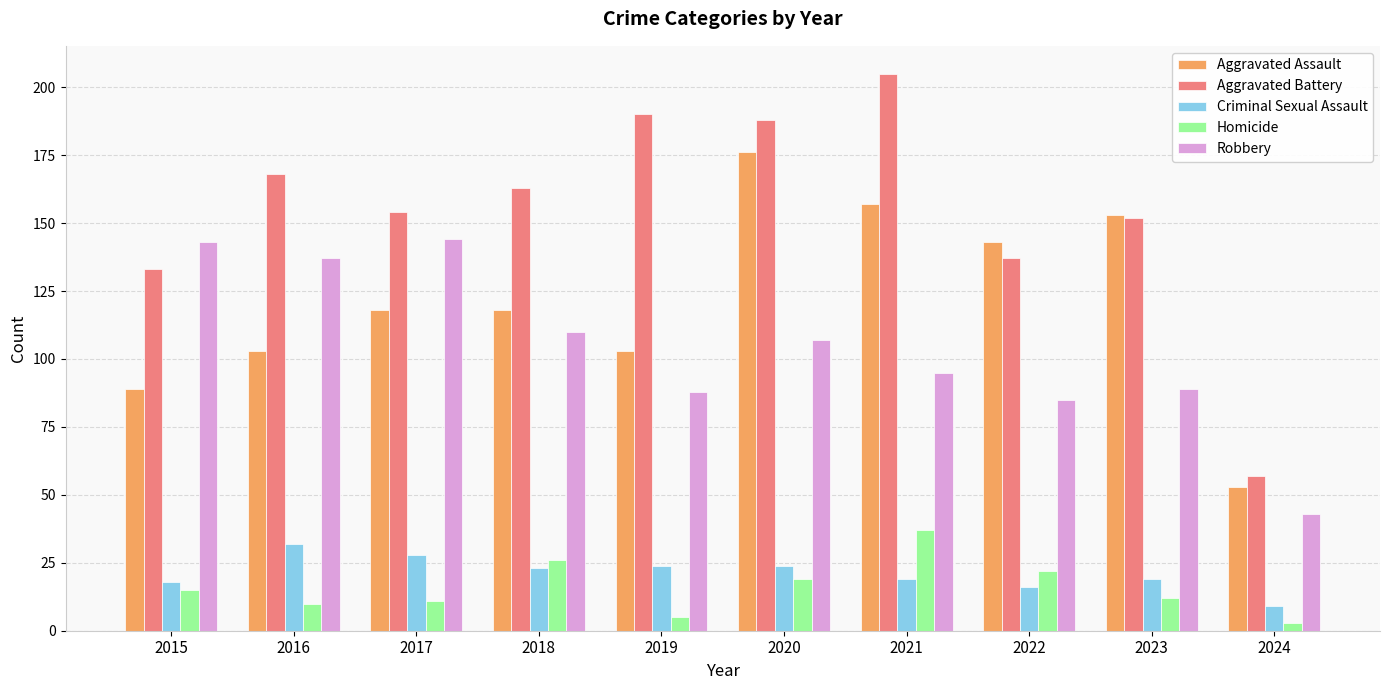

Reading left to right, transcribe all the data shown in this chart.

Aggravated Assault: 2015=89	2016=103	2017=118	2018=118	2019=103	2020=176	2021=157	2022=143	2023=153	2024=53
Aggravated Battery: 2015=133	2016=168	2017=154	2018=163	2019=190	2020=188	2021=205	2022=137	2023=152	2024=57
Criminal Sexual Assault: 2015=18	2016=32	2017=28	2018=23	2019=24	2020=24	2021=19	2022=16	2023=19	2024=9
Homicide: 2015=15	2016=10	2017=11	2018=26	2019=5	2020=19	2021=37	2022=22	2023=12	2024=3
Robbery: 2015=143	2016=137	2017=144	2018=110	2019=88	2020=107	2021=95	2022=85	2023=89	2024=43